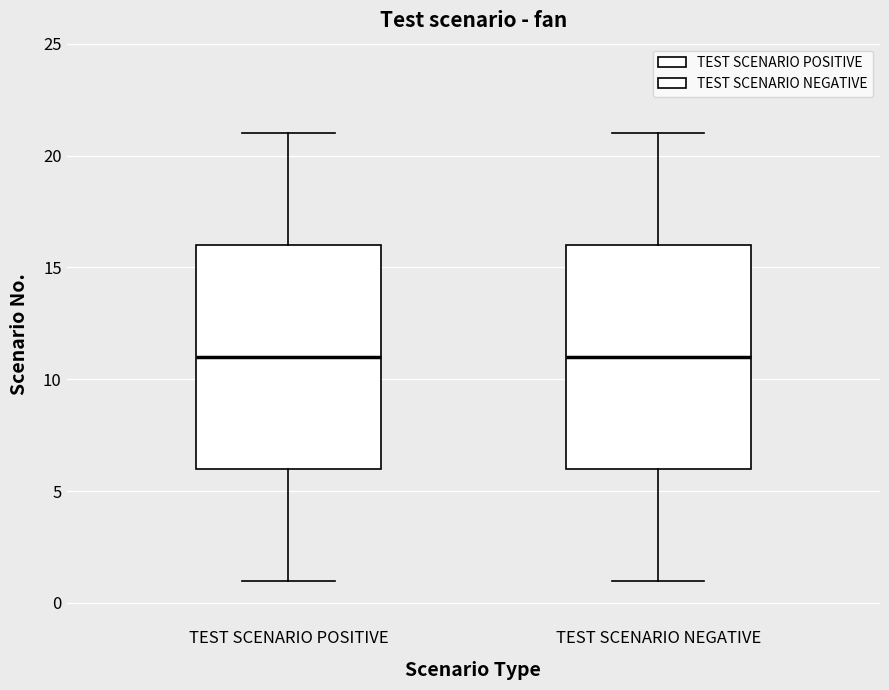

Reading left to right, transcribe this box plot: for each box, give where its median line is, the range the box spans, and where its two whiskers end, as read against the y-axis. The values are not printed on the chart, so give them approximately, as read against the axis.

TEST SCENARIO POSITIVE: median 11, box 6 to 16, whiskers 1 to 21
TEST SCENARIO NEGATIVE: median 11, box 6 to 16, whiskers 1 to 21